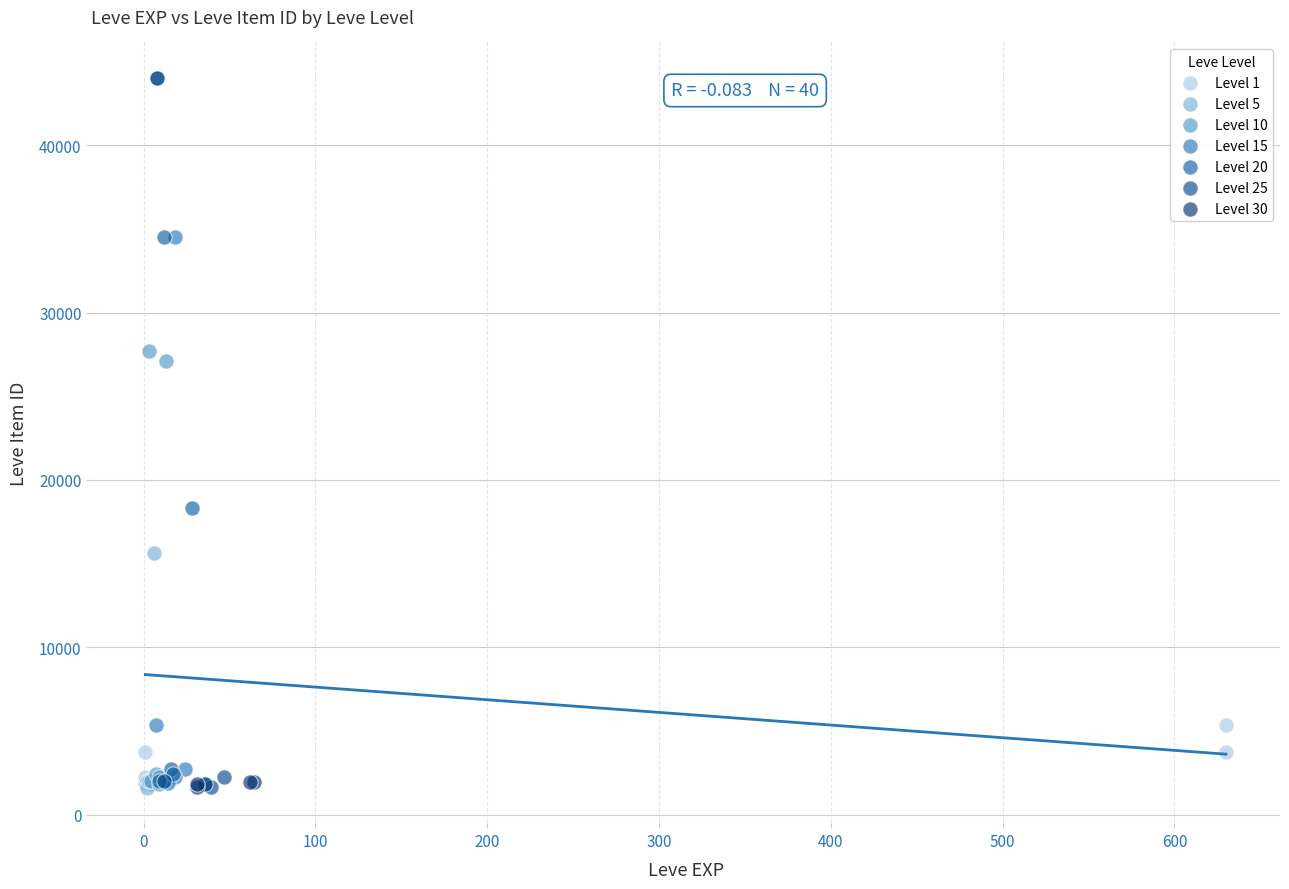

What are all the series names shown in the legend?

Level 1, Level 5, Level 10, Level 15, Level 20, Level 25, Level 30